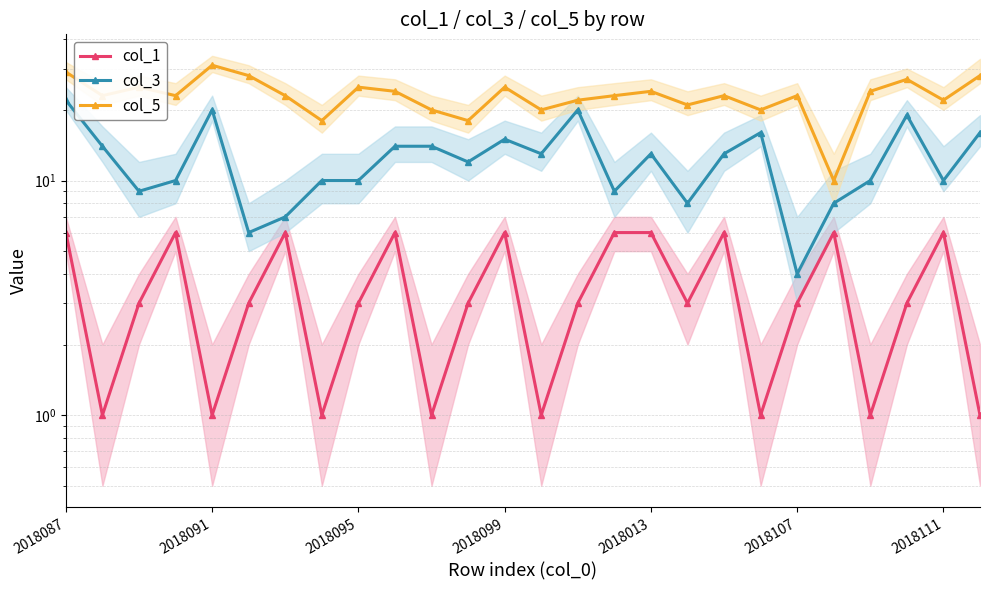

What is the sum of the col_5 values at 2018087 and 25?

57